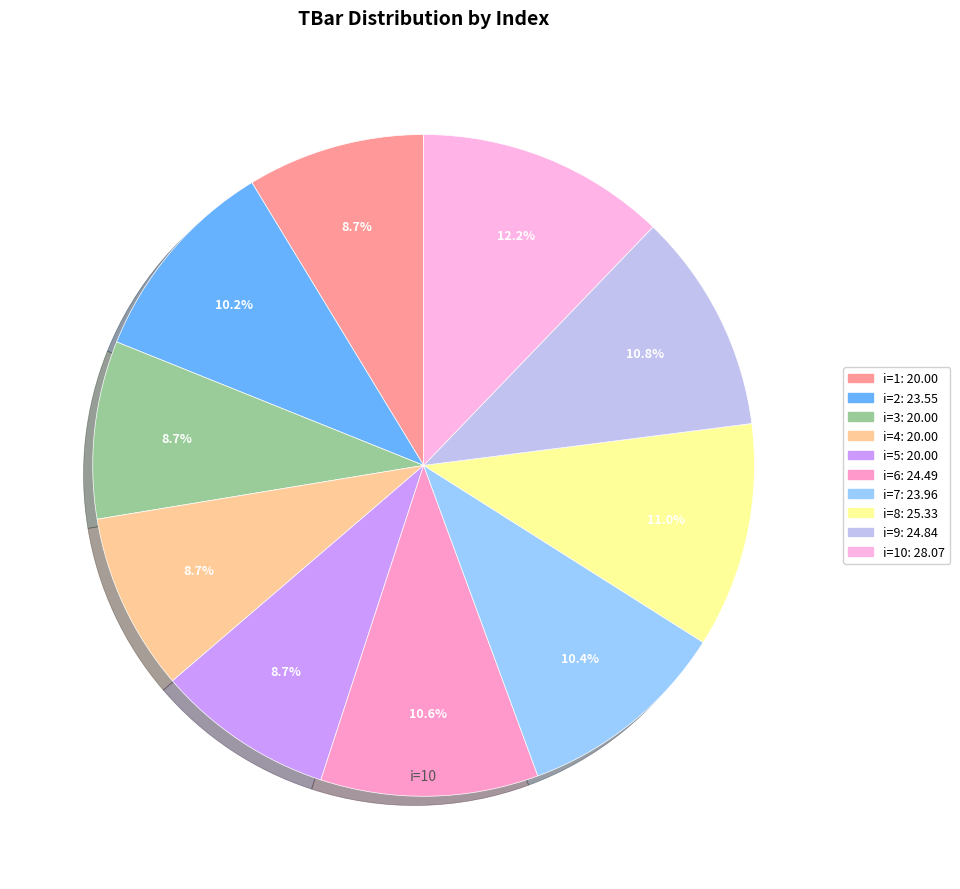

Is there any slice that represents more than half of the pie?

No